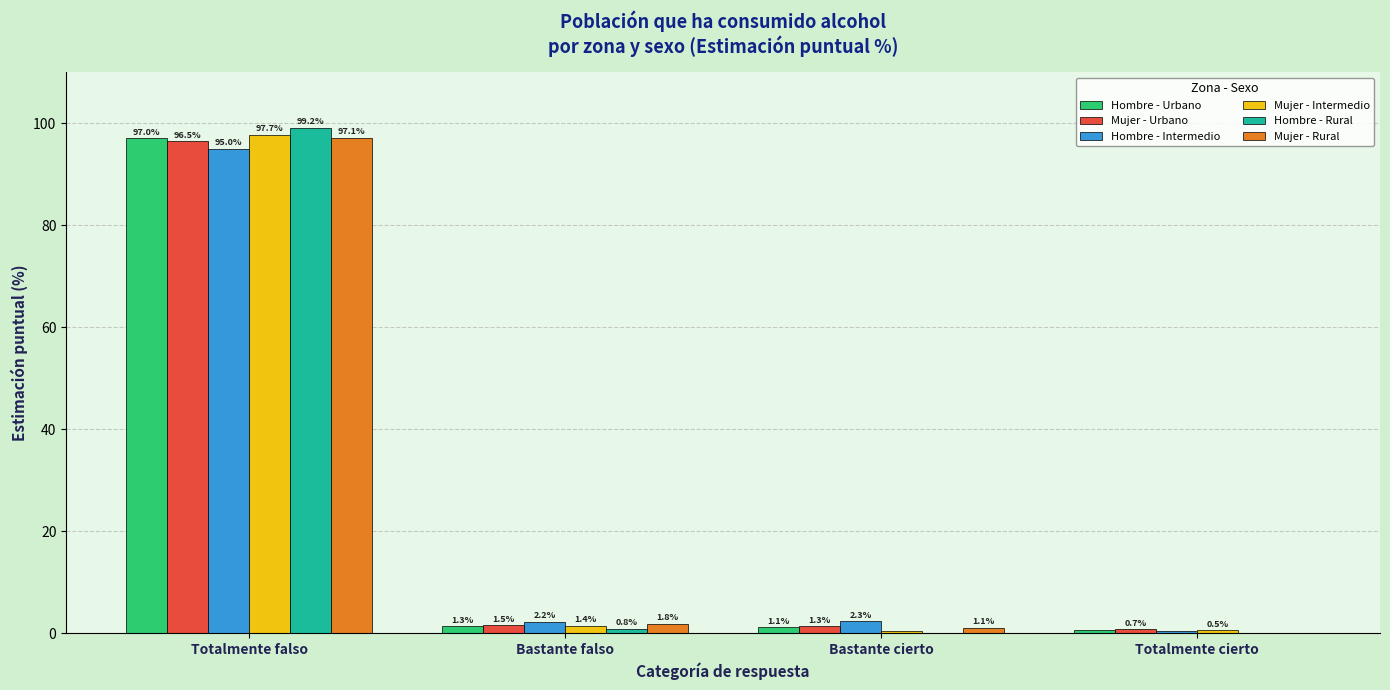

At which category is the sum across all series the highest?

Totalmente falso